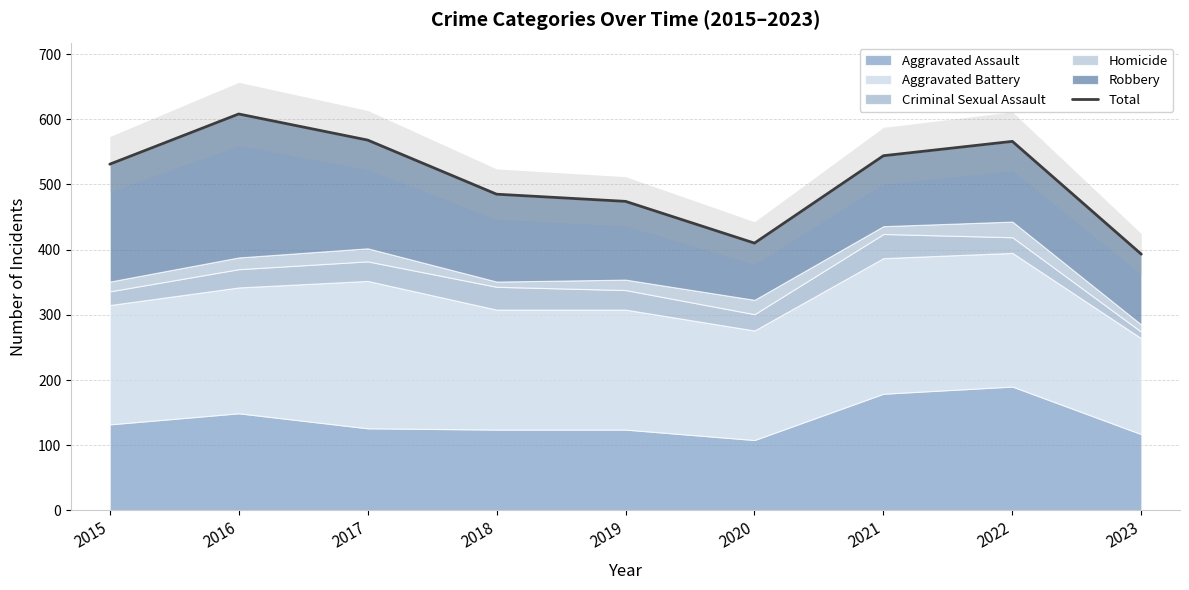

Does the chart have visible grid lines?

Yes